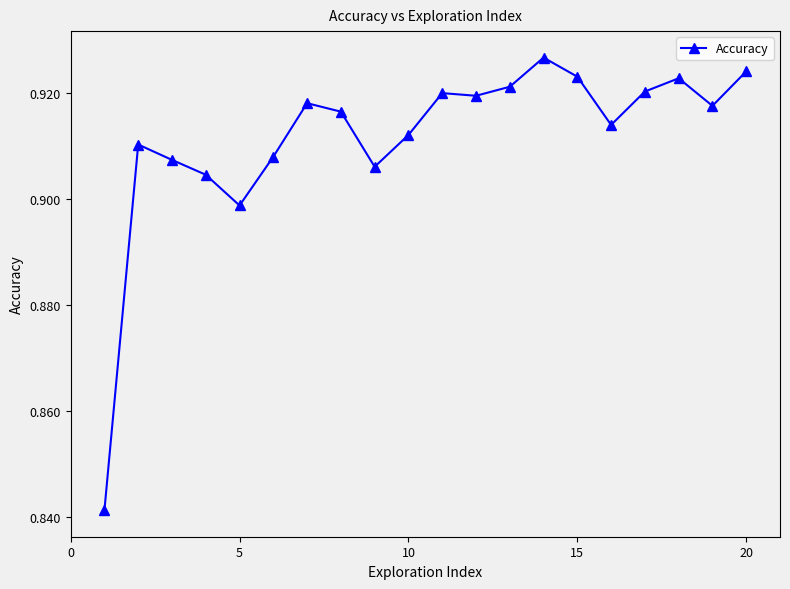

What is the sum of all values?

18.2